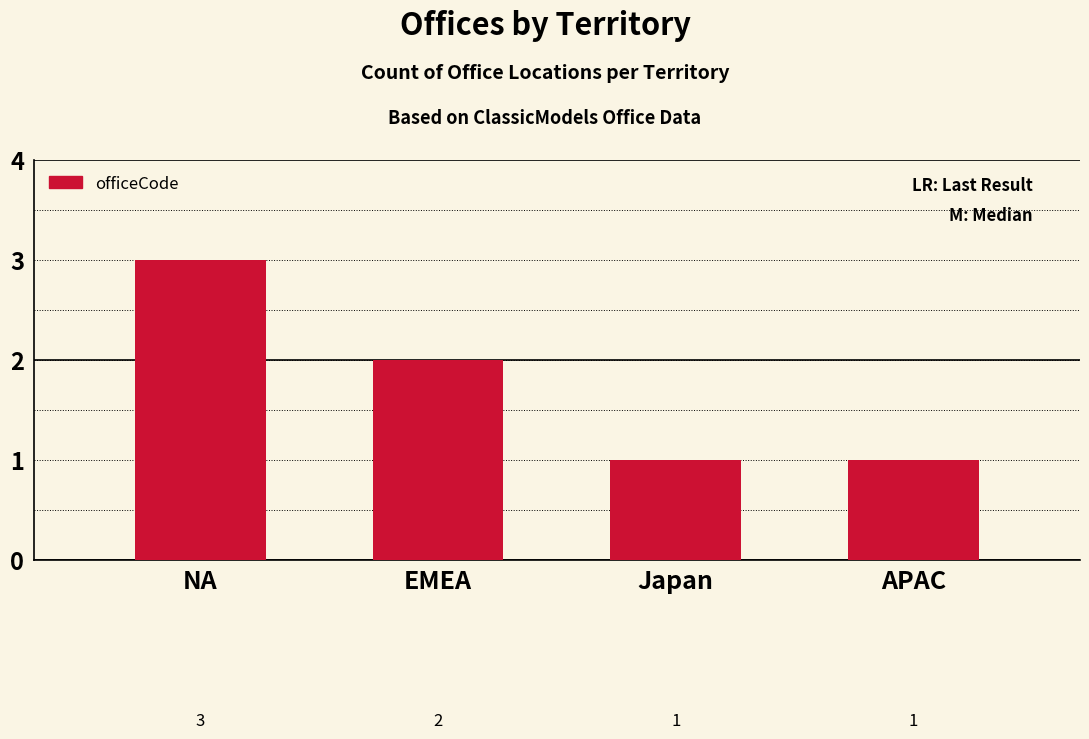

What is the difference between the maximum and minimum values?

2